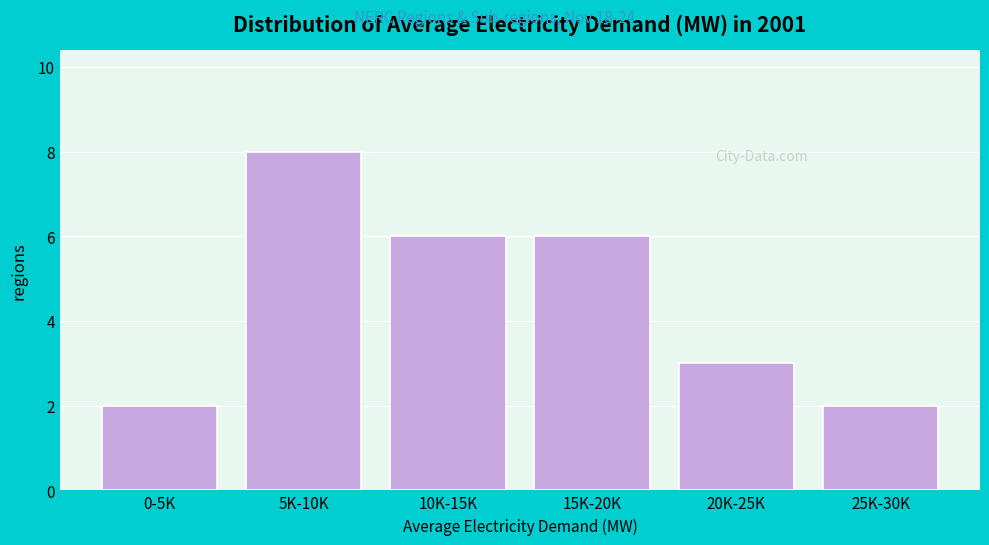

Reading left to right, list all the values displayed in this chart.

0-5K=2	5K-10K=8	10K-15K=6	15K-20K=6	20K-25K=3	25K-30K=2